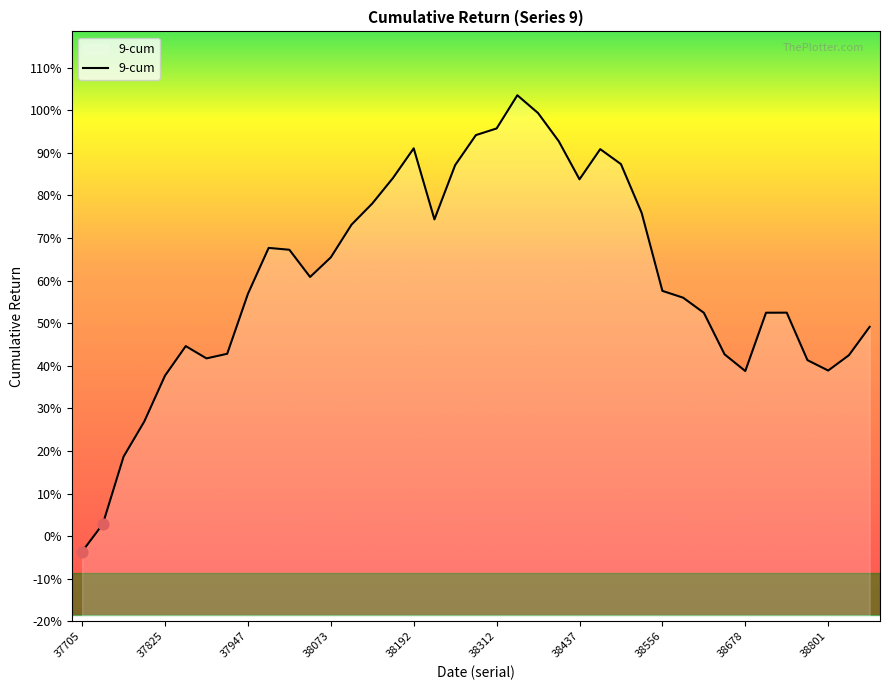

Between 37705 and 38556, which is larger?

38556